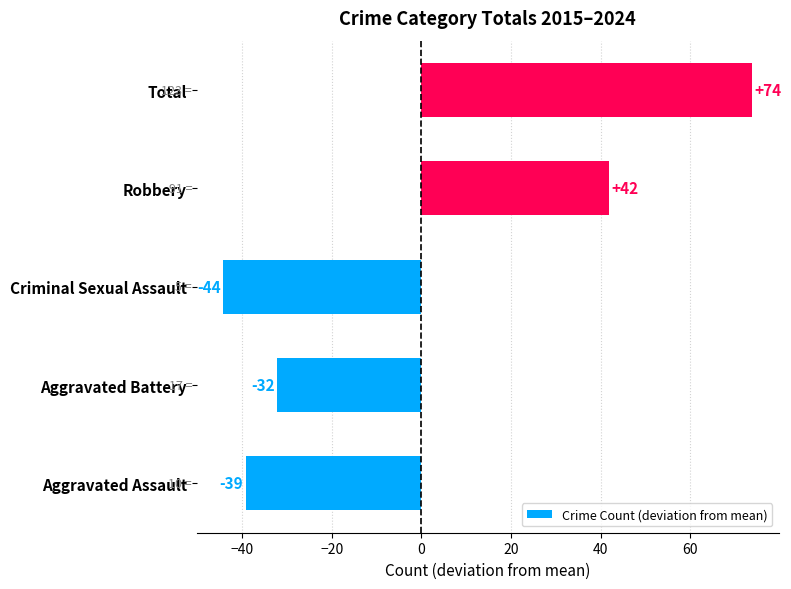

Is it true that the value at Robbery is 41.8?

True